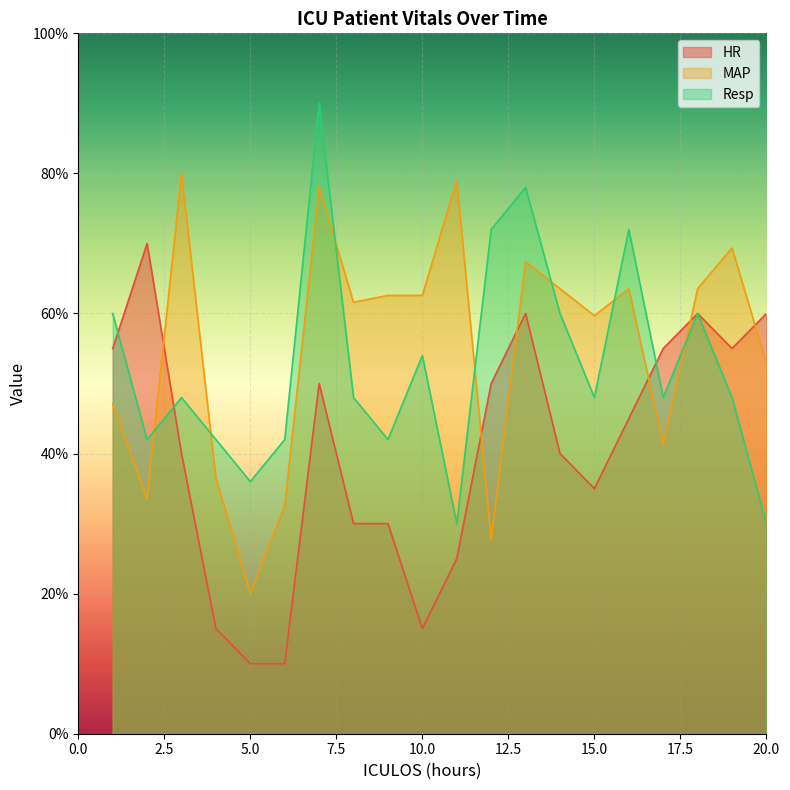

Reading left to right, list all the values displayed in this chart.

HR: 55.0	70.0	40.0	15.0	10.0	10.0	50.0	30.0	30.0	15.0	25.0	50.0	60.0	40.0	35.0	45.0	55.0	60.0	55.0	60.0
MAP: 47.1	33.6	80.0	36.5	20.0	32.6	78.1	61.6	62.6	62.6	79.0	27.8	67.4	63.5	59.7	63.5	41.3	63.5	69.3	52.9
Resp: 60.0	42.0	48.0	42.0	36.0	42.0	90.0	48.0	42.0	54.0	30.0	72.0	78.0	60.0	48.0	72.0	48.0	60.0	48.0	30.0